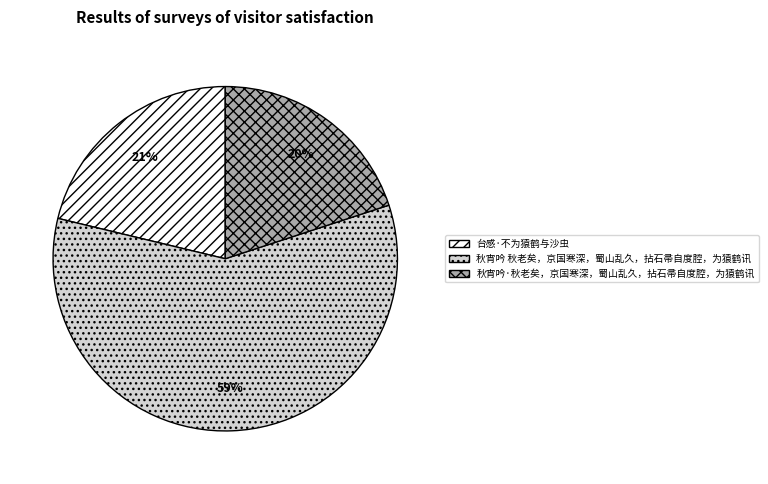

To the nearest percent, what is the difference between the 秋宵吟·秋老矣，京国寒深，蜀山乱久，拈石帚自度腔，为猿鹤讯 and 台感·不为猿鹤与沙虫 slice percentages?

1%